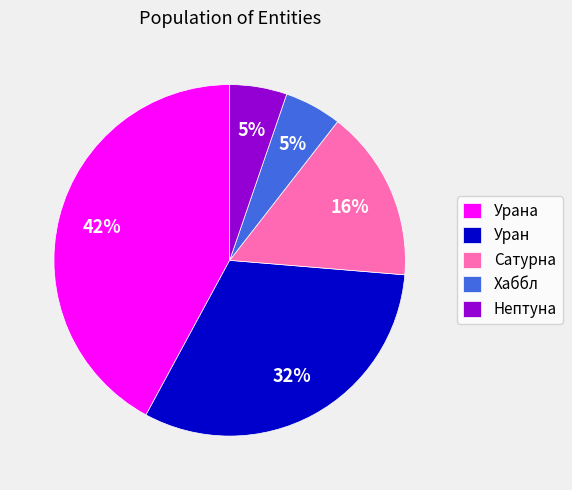

To the nearest percent, what is the combined percentage of Хаббл and Сатурна?

21%